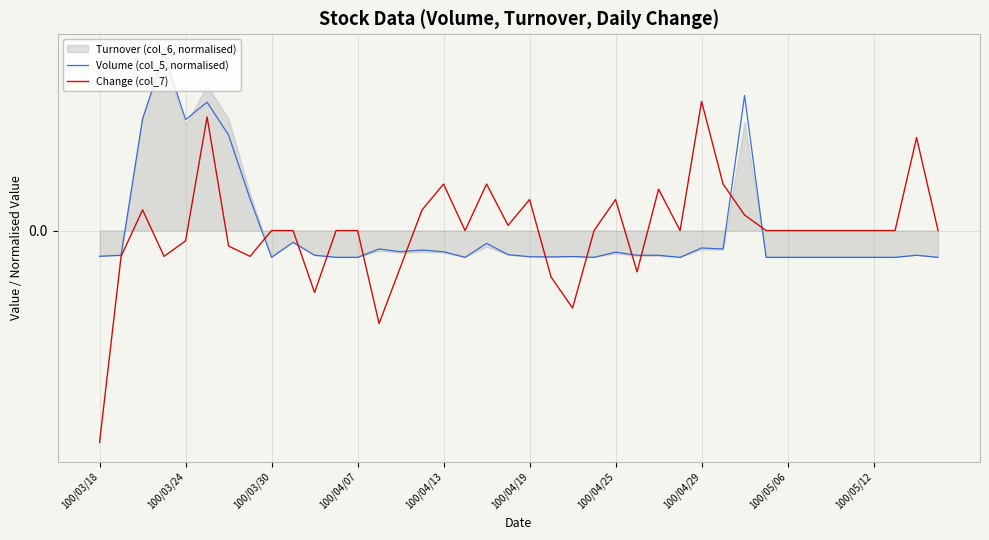

At which label is Change (col_7) closest to 0?

100/03/30